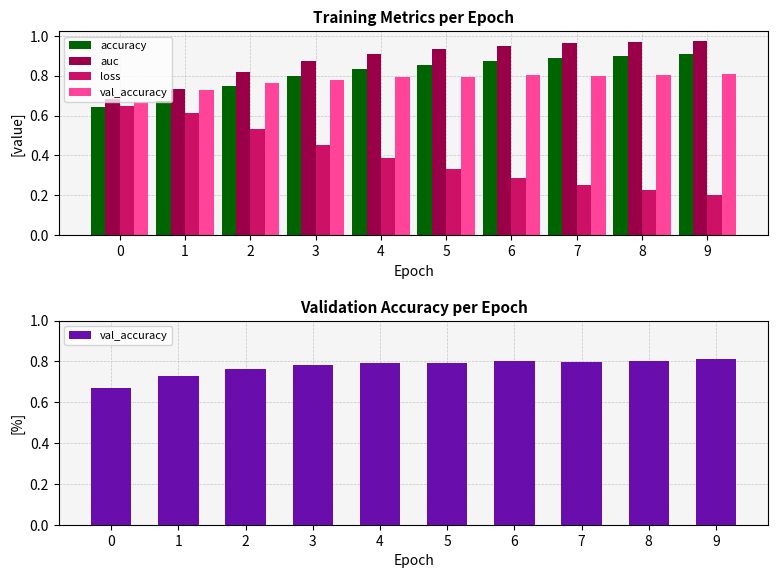

Reading left to right, transcribe all the data shown in this chart.

accuracy: 0.6	0.7	0.7	0.8	0.8	0.9	0.9	0.9	0.9	0.9
auc: 0.7	0.7	0.8	0.9	0.9	0.9	1.0	1.0	1.0	1.0
loss: 0.6	0.6	0.5	0.5	0.4	0.3	0.3	0.3	0.2	0.2
val_accuracy: 0.7	0.7	0.8	0.8	0.8	0.8	0.8	0.8	0.8	0.8